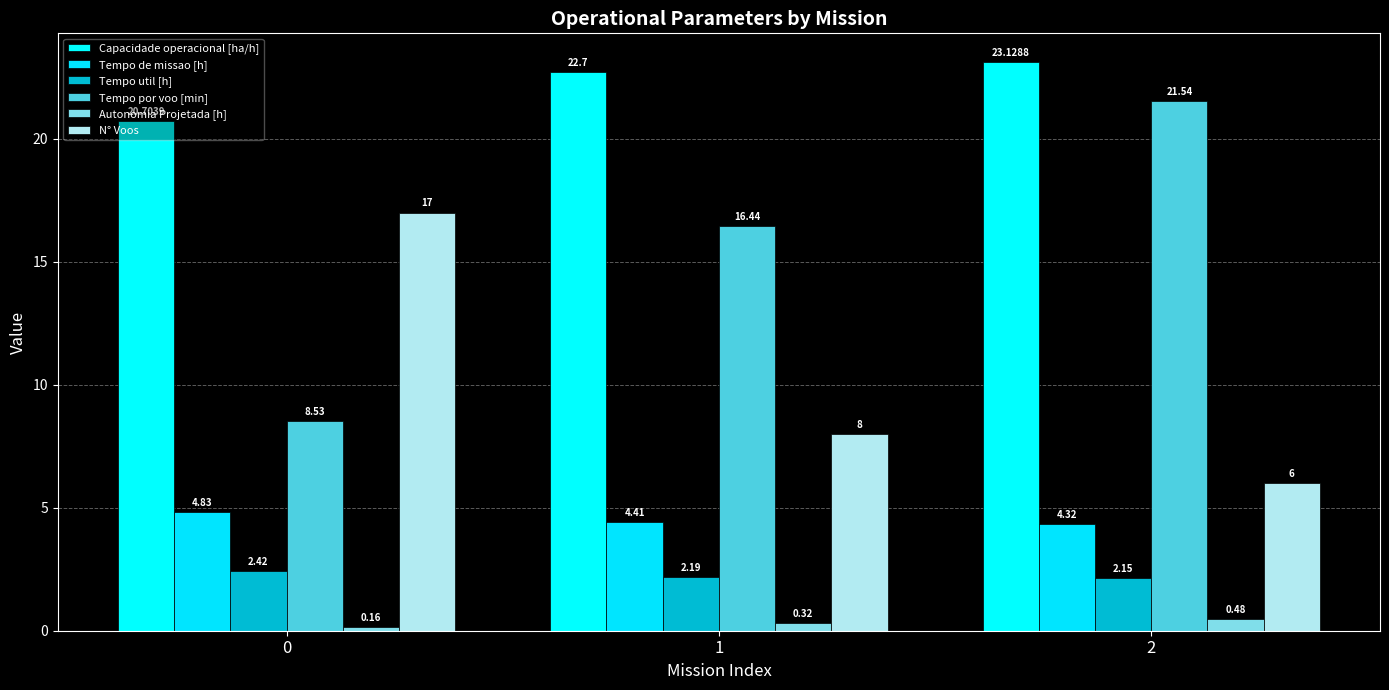

How many bars are there in each group?

6